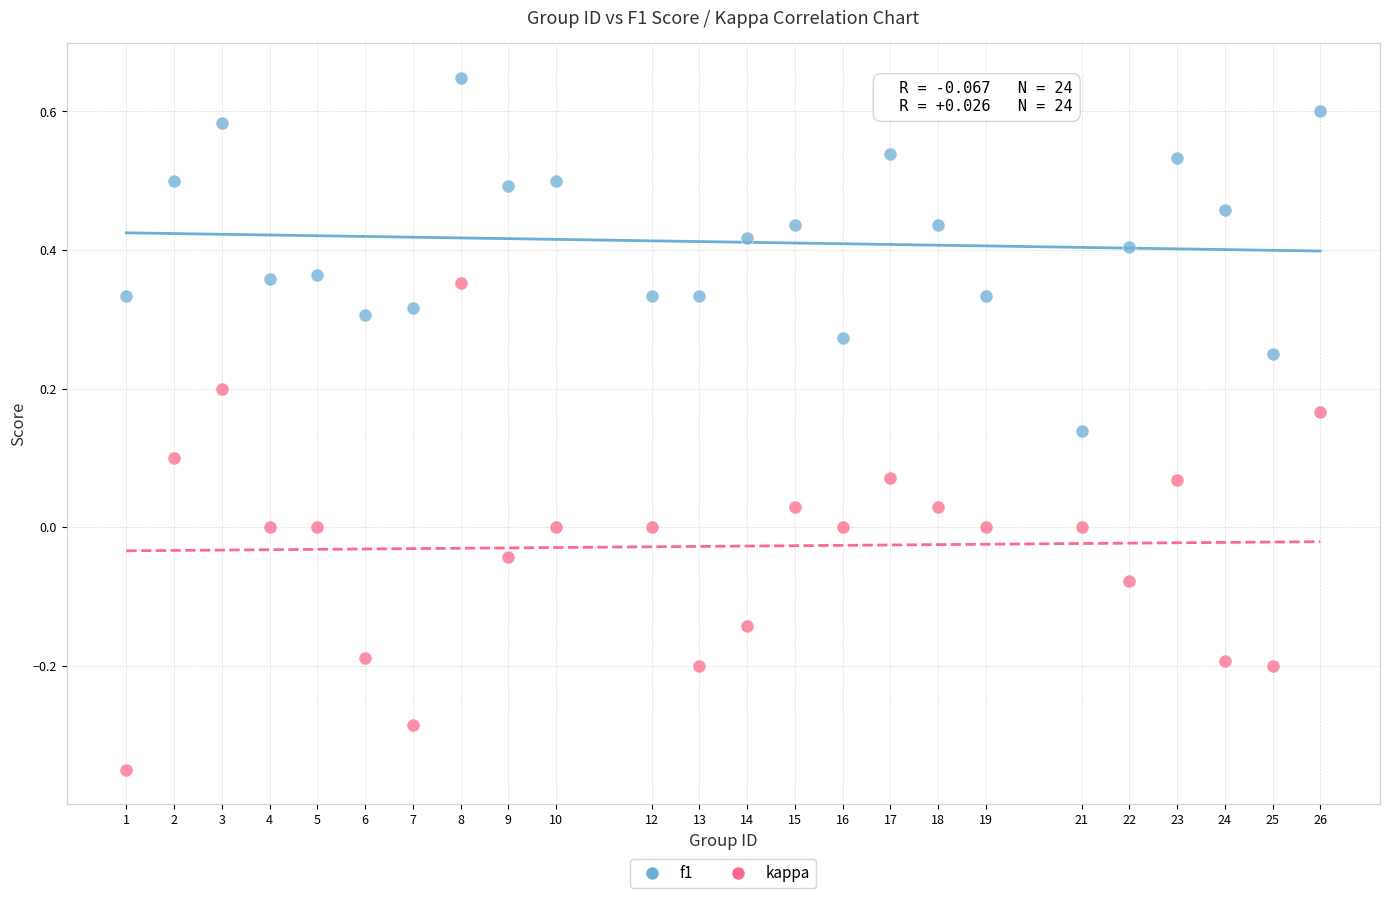

Across all data points, what is the range of Y values (max minus min)?

1.0